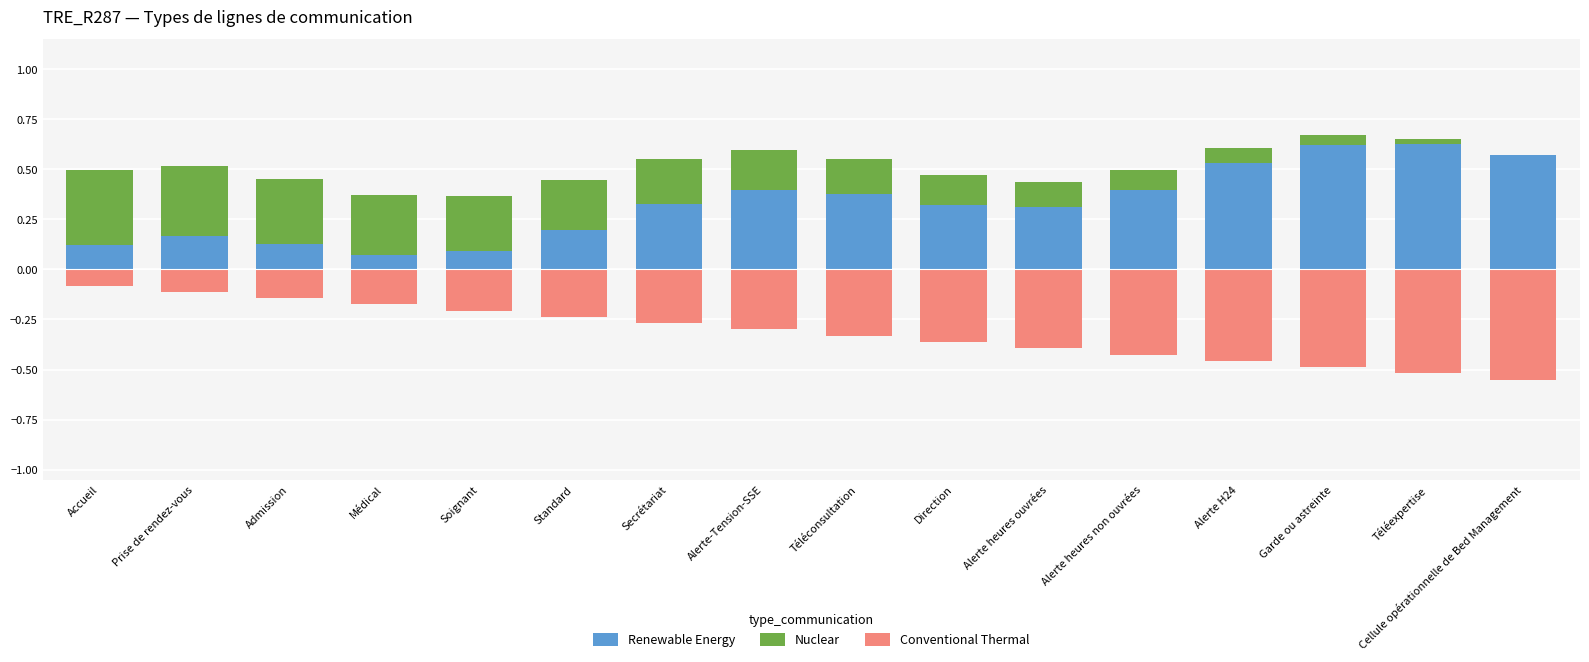

Reading left to right, transcribe all the data shown in this chart.

Renewable Energy: Accueil=0.1	Prise de rendez-vous=0.2	Admission=0.1	Médical=0.1	Soignant=0.1	Standard=0.2	Secrétariat=0.3	Alerte-Tension-SSE=0.4	Téléconsultation=0.4	Direction=0.3	Alerte heures ouvrées=0.3	Alerte heures non ouvrées=0.4	Alerte H24=0.5	Garde ou astreinte=0.6	Téléexpertise=0.6	Cellule opérationnelle de Bed Management=0.6
Nuclear: Accueil=0.4	Prise de rendez-vous=0.3	Admission=0.3	Médical=0.3	Soignant=0.3	Standard=0.2	Secrétariat=0.2	Alerte-Tension-SSE=0.2	Téléconsultation=0.2	Direction=0.2	Alerte heures ouvrées=0.1	Alerte heures non ouvrées=0.1	Alerte H24=0.1	Garde ou astreinte=0.1	Téléexpertise=0.0	Cellule opérationnelle de Bed Management=0.0
Conventional Thermal: Accueil=-0.1	Prise de rendez-vous=-0.1	Admission=-0.1	Médical=-0.2	Soignant=-0.2	Standard=-0.2	Secrétariat=-0.3	Alerte-Tension-SSE=-0.3	Téléconsultation=-0.3	Direction=-0.4	Alerte heures ouvrées=-0.4	Alerte heures non ouvrées=-0.4	Alerte H24=-0.5	Garde ou astreinte=-0.5	Téléexpertise=-0.5	Cellule opérationnelle de Bed Management=-0.6